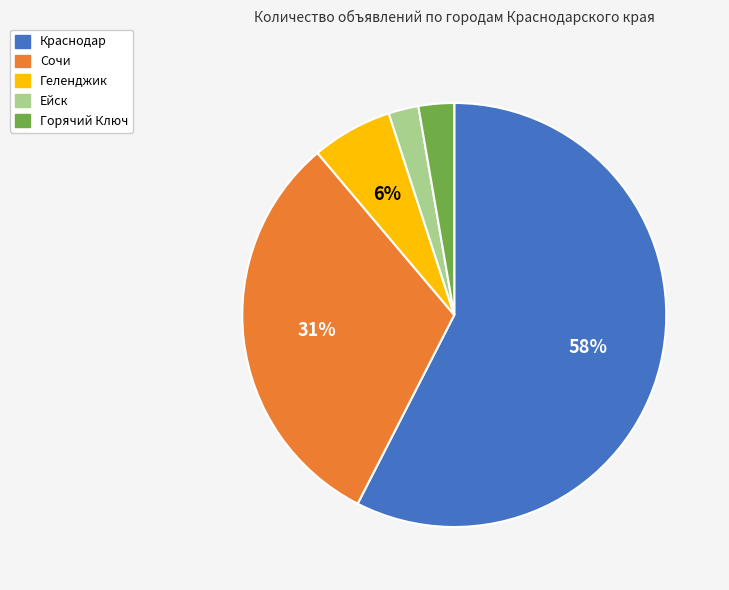

Does Краснодар represent more than half of the total?

Yes